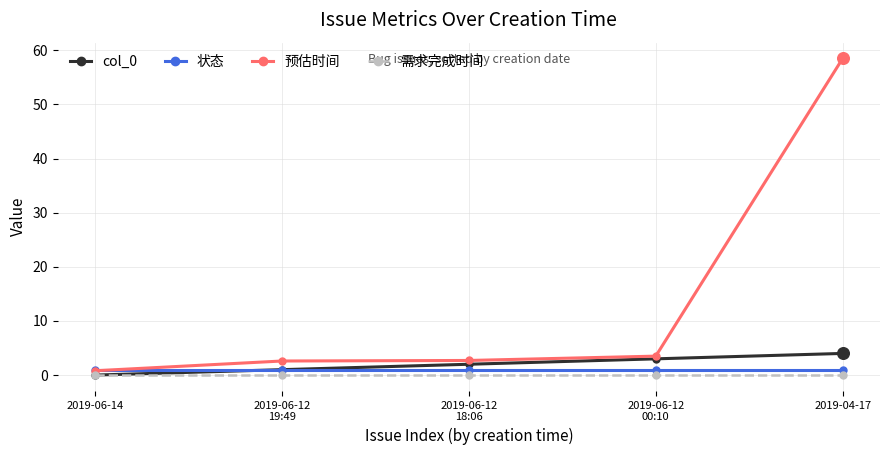

Which series has the widest spread of values?

预估时间